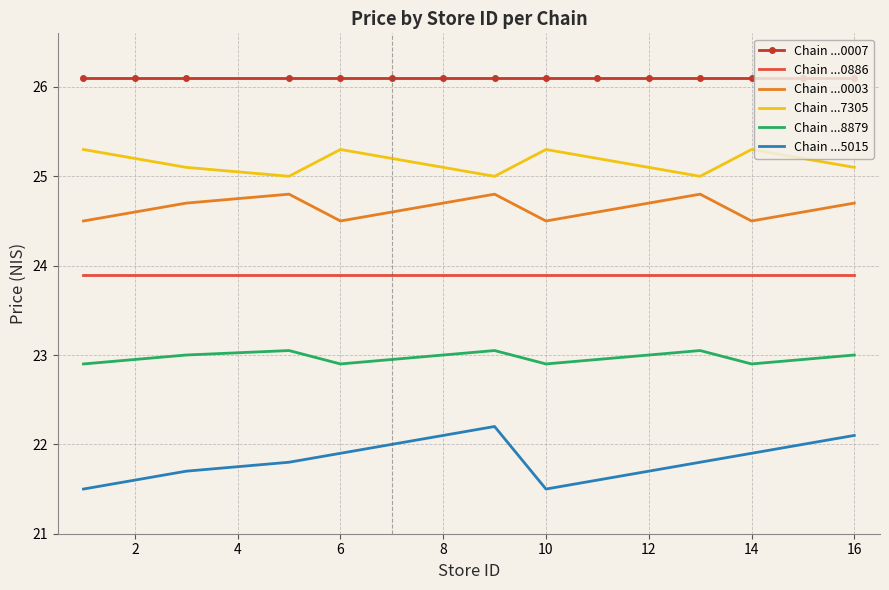

What is the difference between the maximum and minimum values in the Chain ...7305 series?

0.3